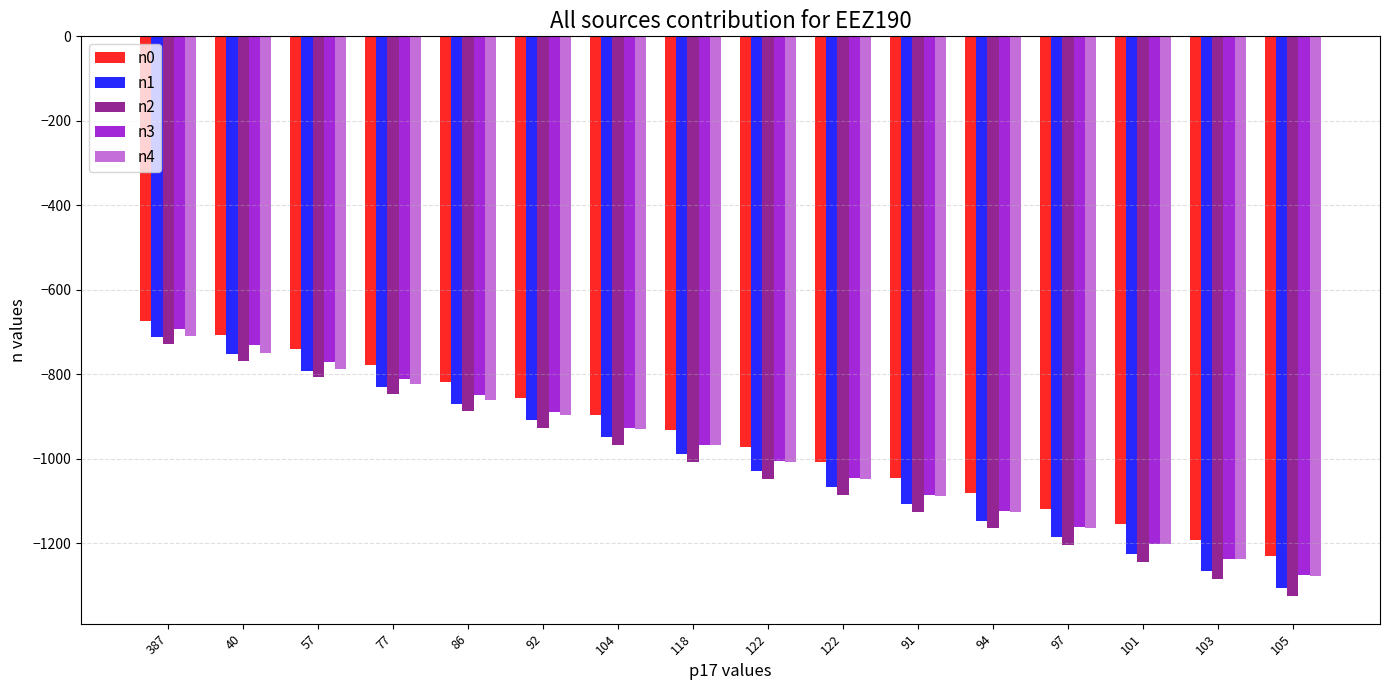

Does the chart contain any negative values?

Yes